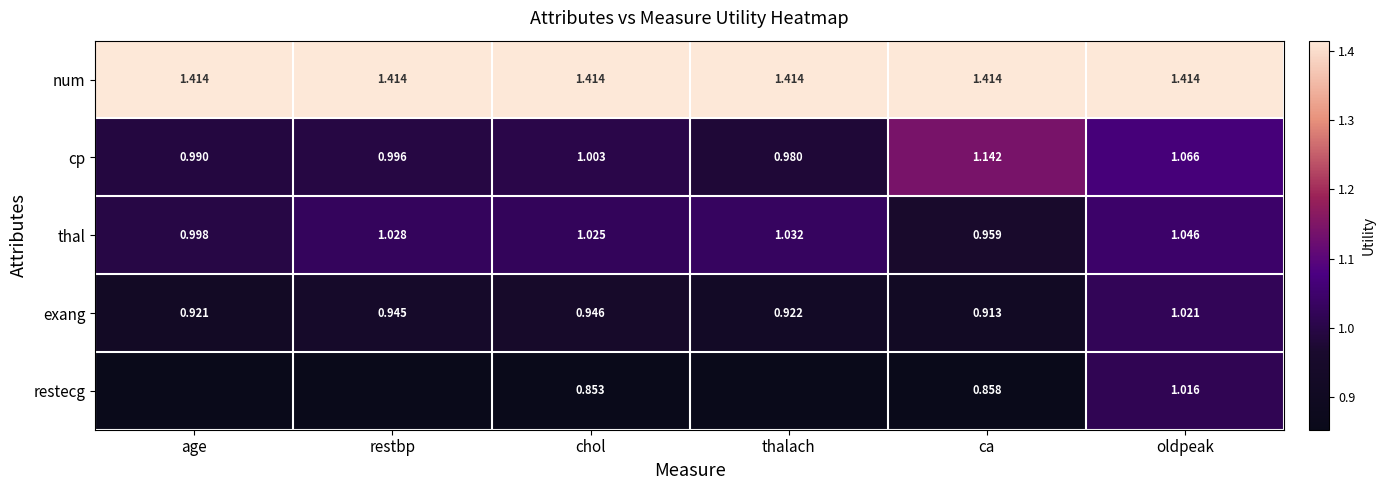

At oldpeak, list the series in order from largest to smallest.

num, cp, thal, exang, restecg